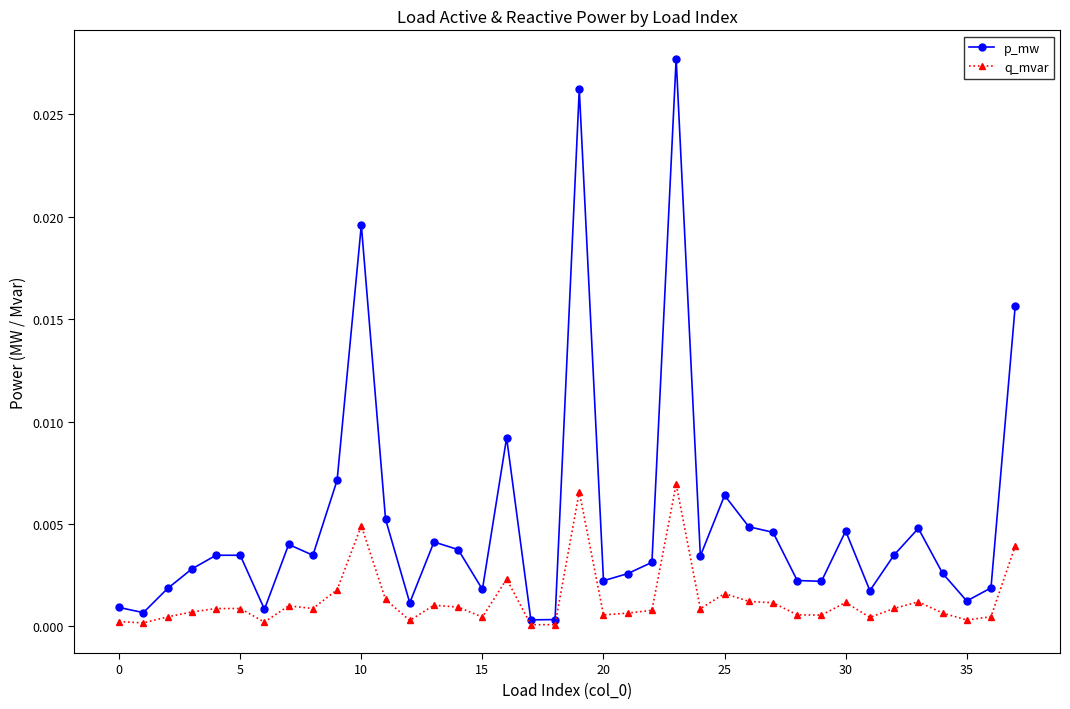

List the series in order of their peak value, lowest first.

q_mvar, p_mw